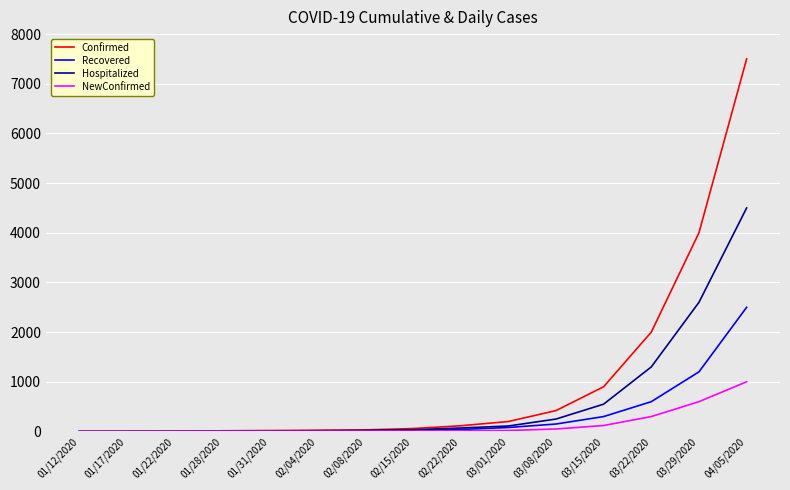

Does the chart display data point markers on the line(s)?

No